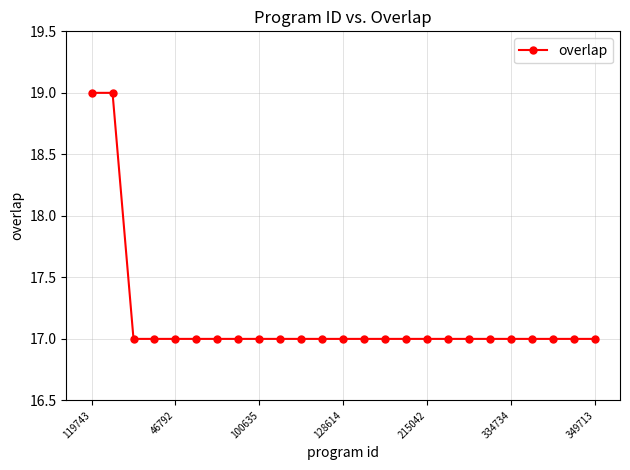

What is the maximum value shown in the chart?

19